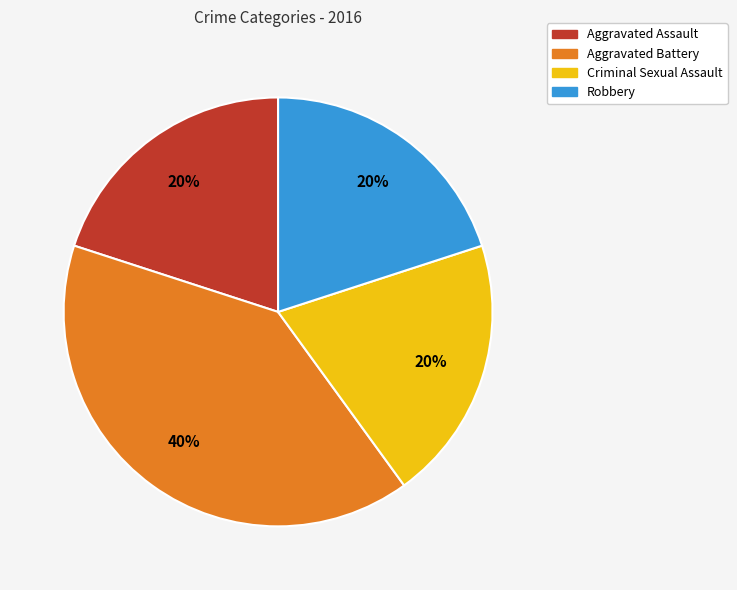

How many slices are in this pie chart?

4